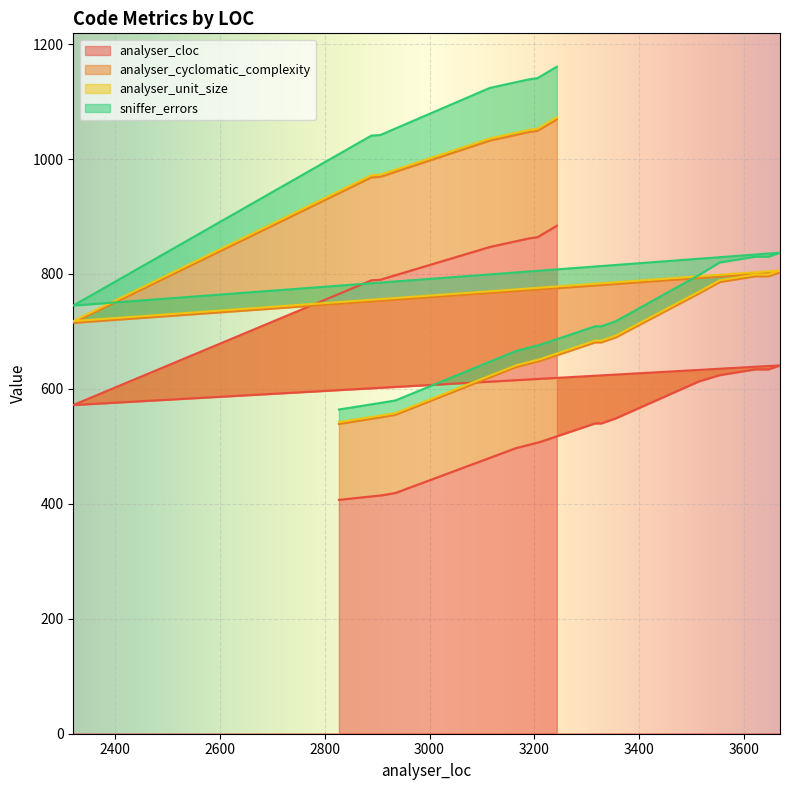

Where is sniffer_errors nearest to the value 55?

2889